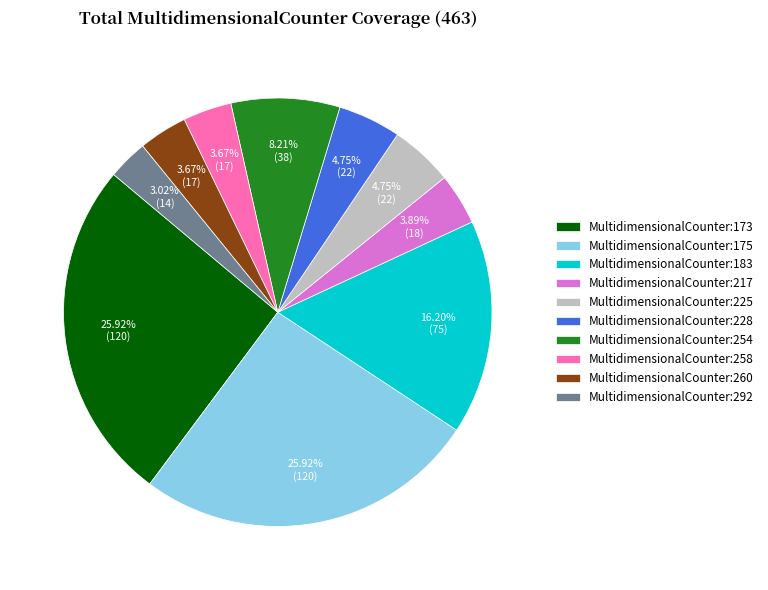

Is there any slice that represents more than half of the pie?

No